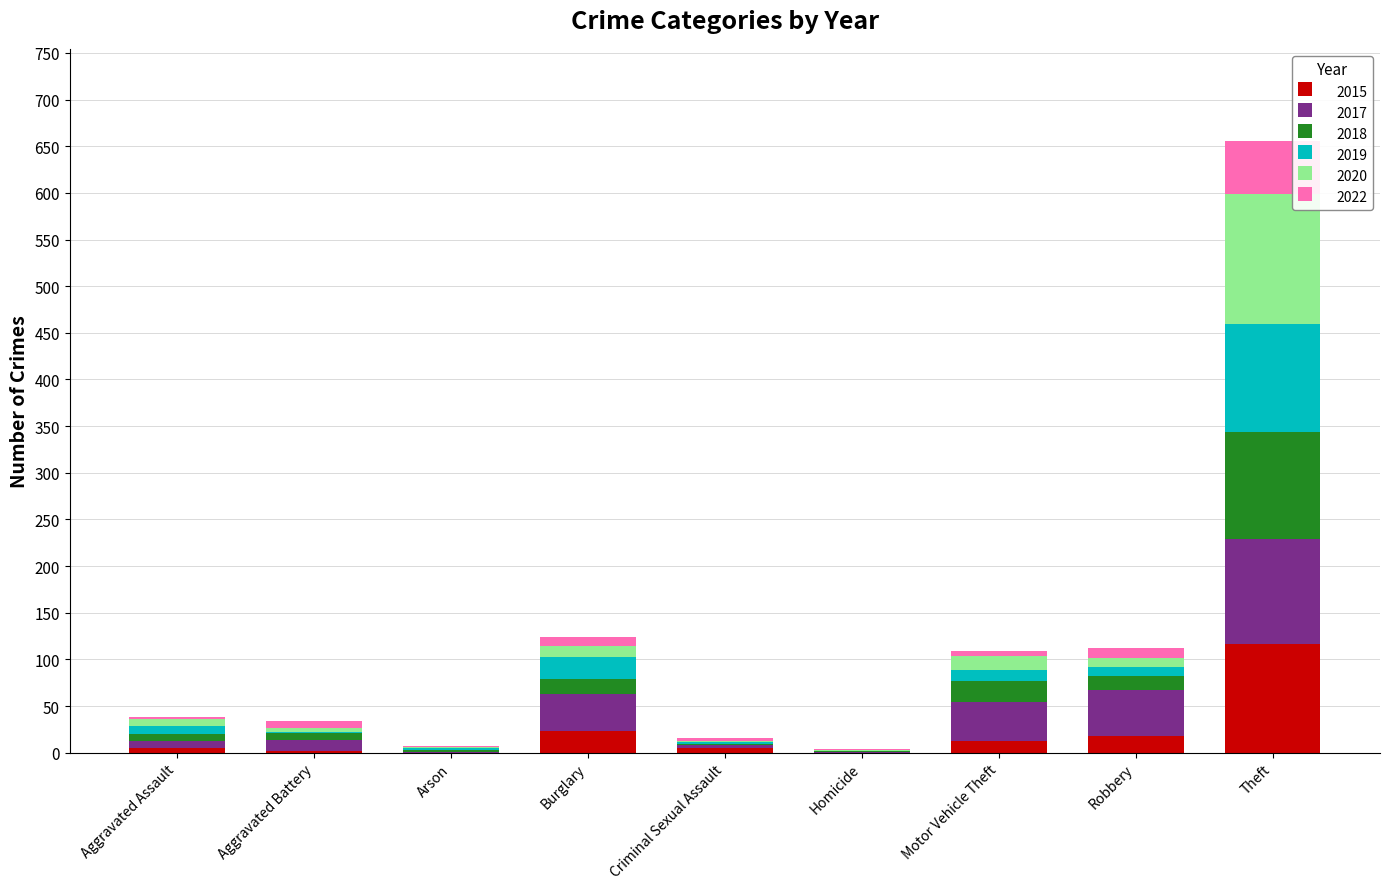

At which label does 2015 reach its peak?

Theft